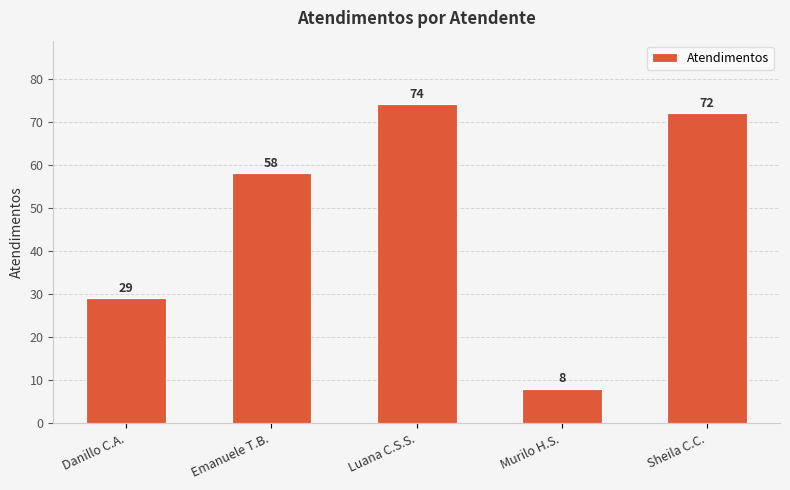

How many distinct data groups are displayed?

1